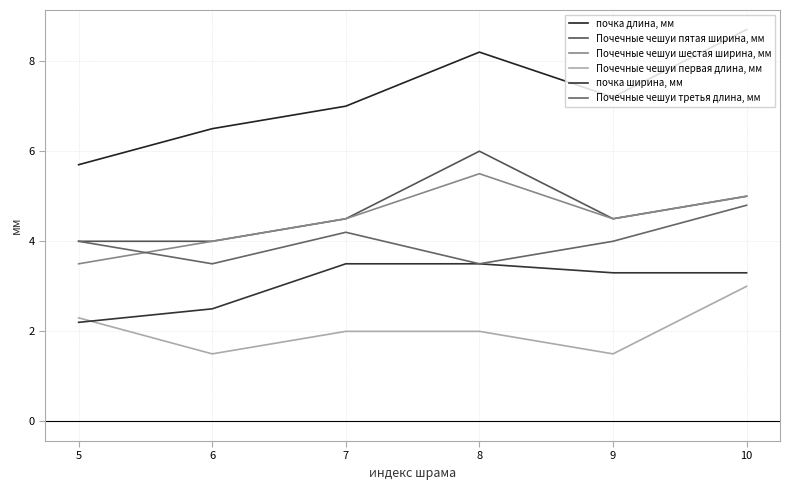

Which series ends up on top after the final intersection of Почечные чешуи первая длина, мм and почка ширина, мм?

почка ширина, мм